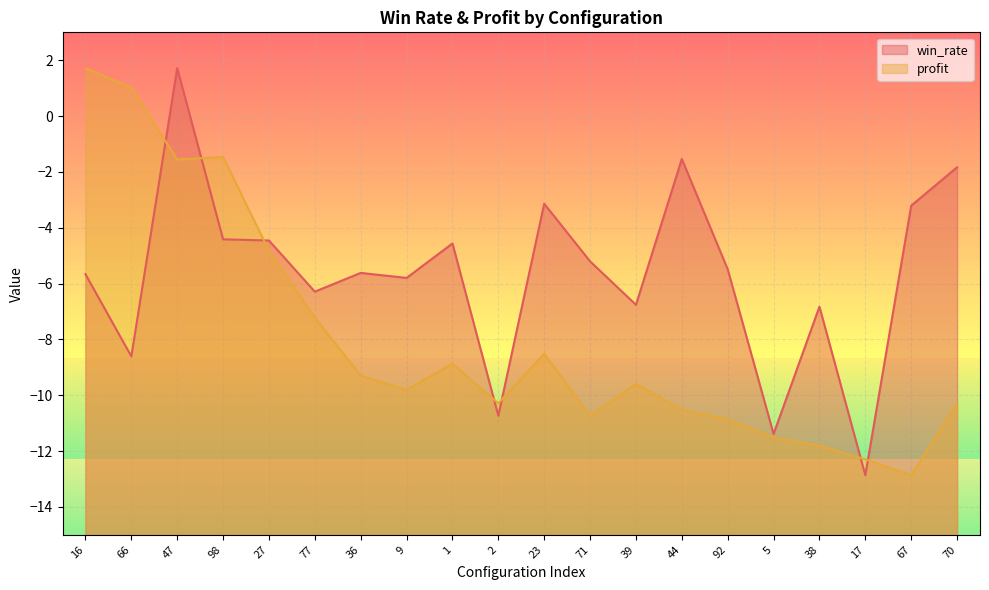

What is the difference between the win_rate values at 92 and 66?

3.1